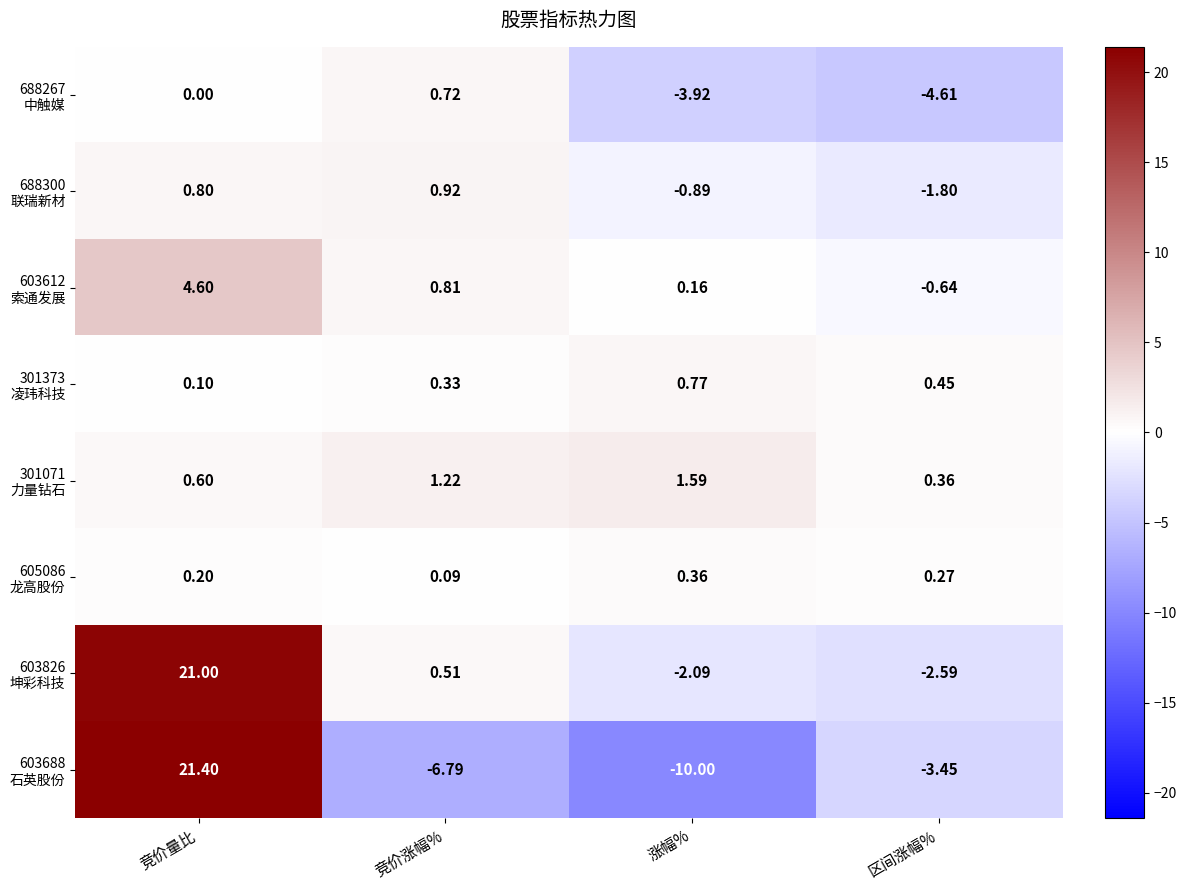

Count the number of categories in the chart.

4